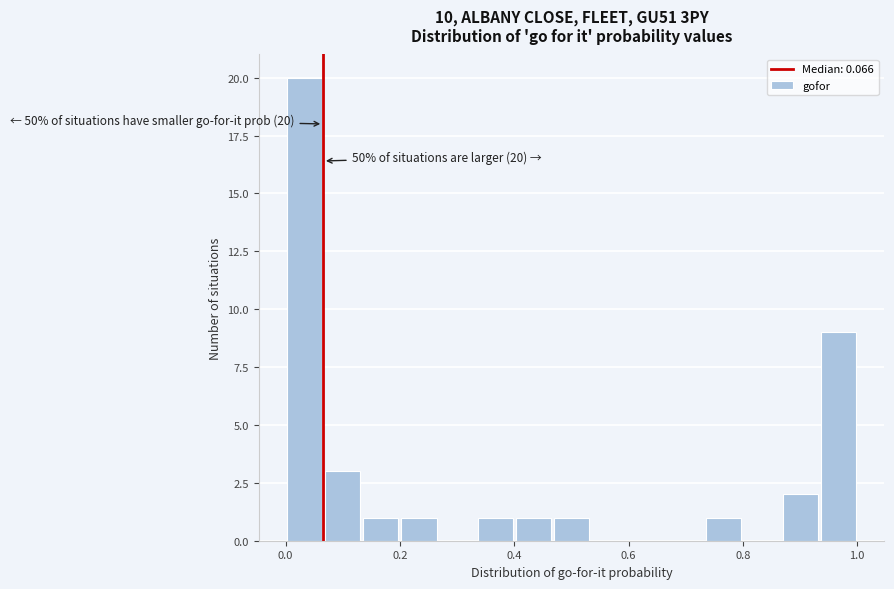

Read against the x-axis, roughly where is the centre of the tallest bar?

0.04